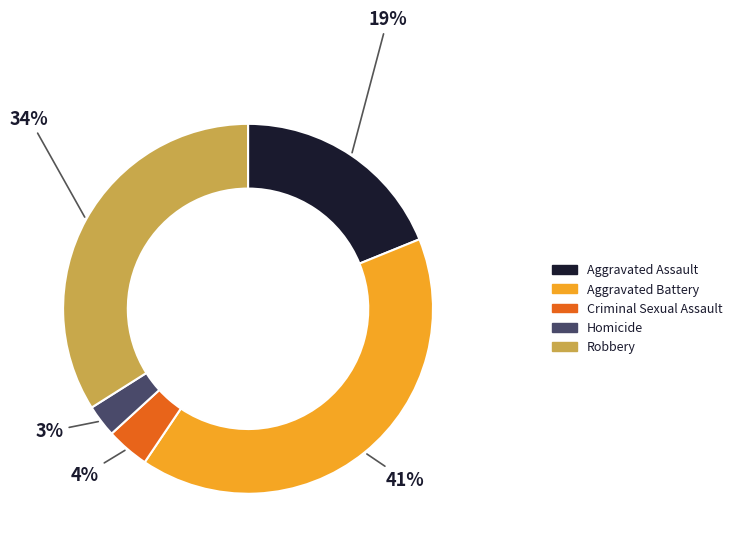

Which has a higher value, Homicide or Robbery?

Robbery